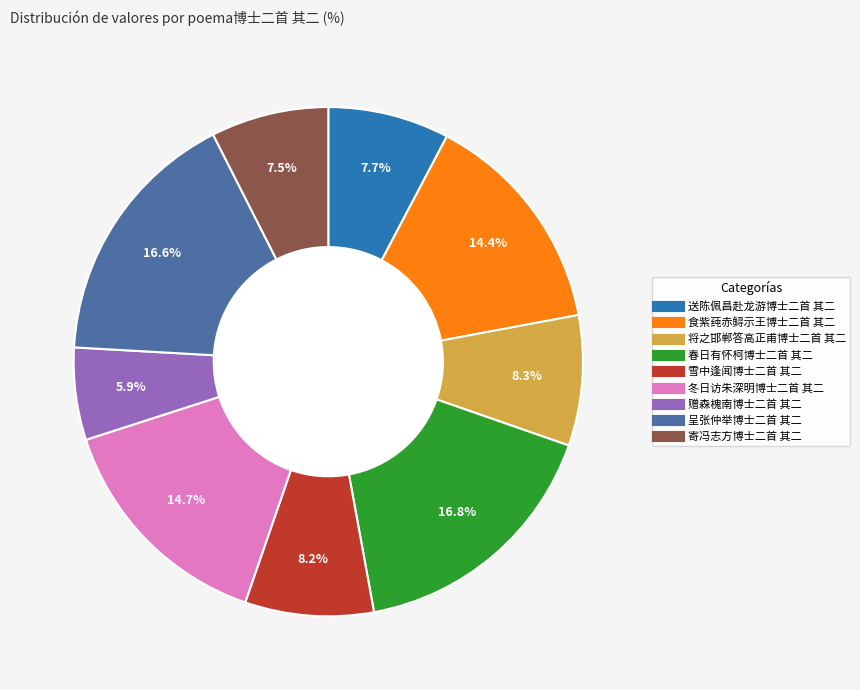

Which category has the smallest portion of the pie?

赠森槐南博士二首 其二